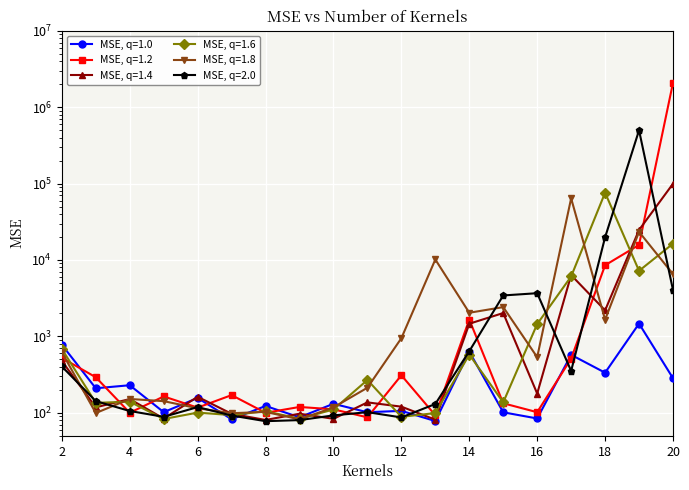

What is the difference between the maximum and minimum values in the MSE, q=1.4 series?

99420.0